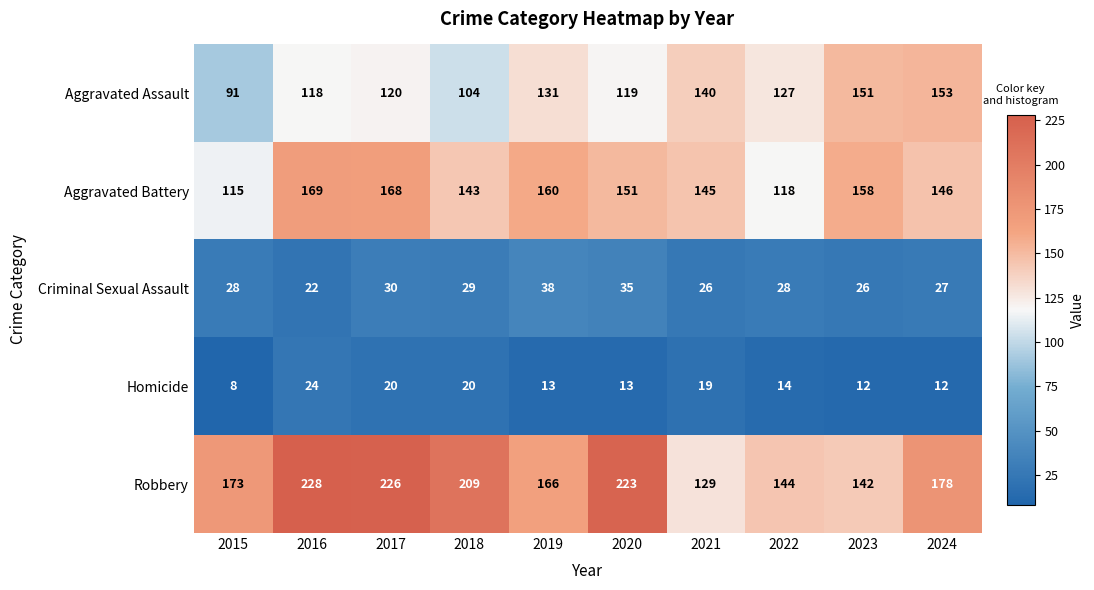

At which category is the sum across all series the highest?

2017